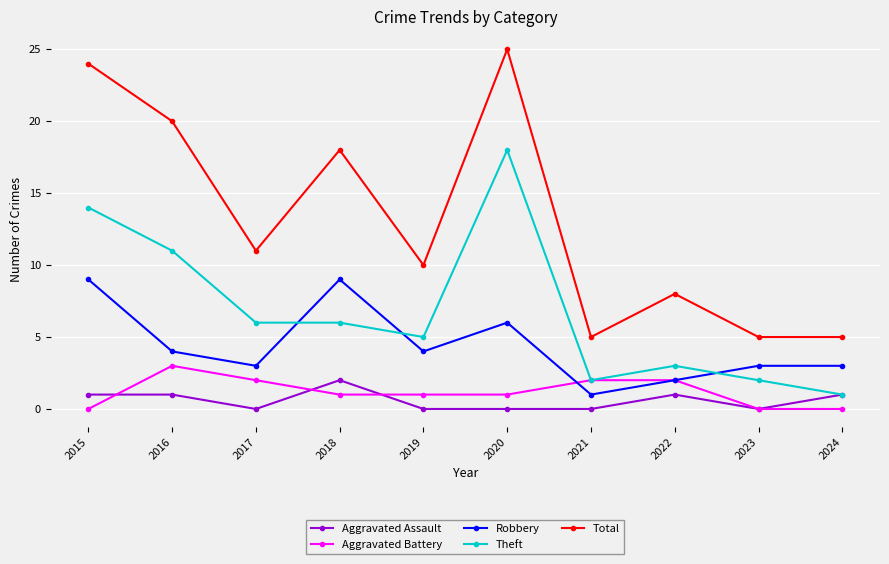

True or false: Aggravated Assault and Total intersect in this chart.

False